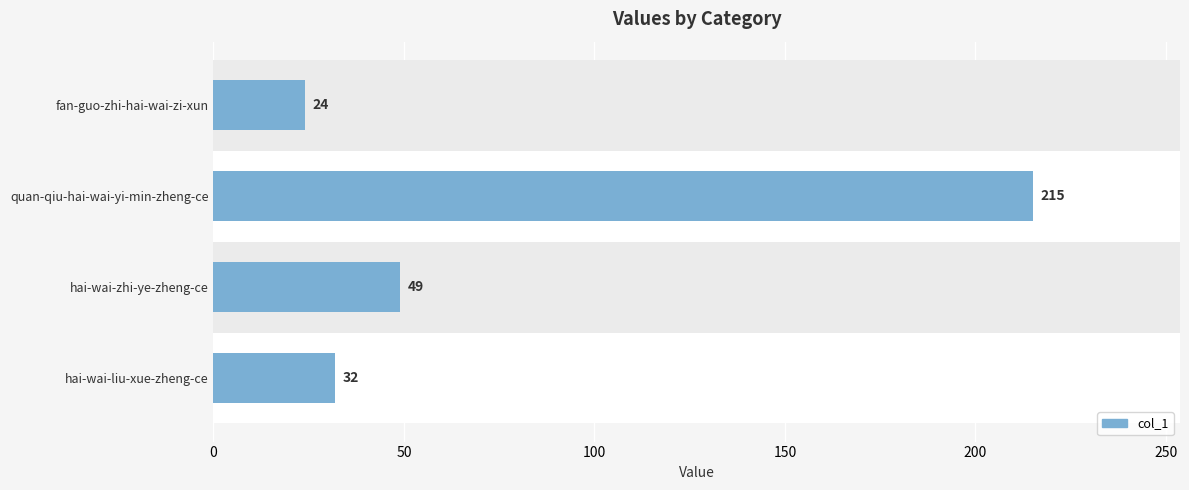

What is the sum of all values?

320